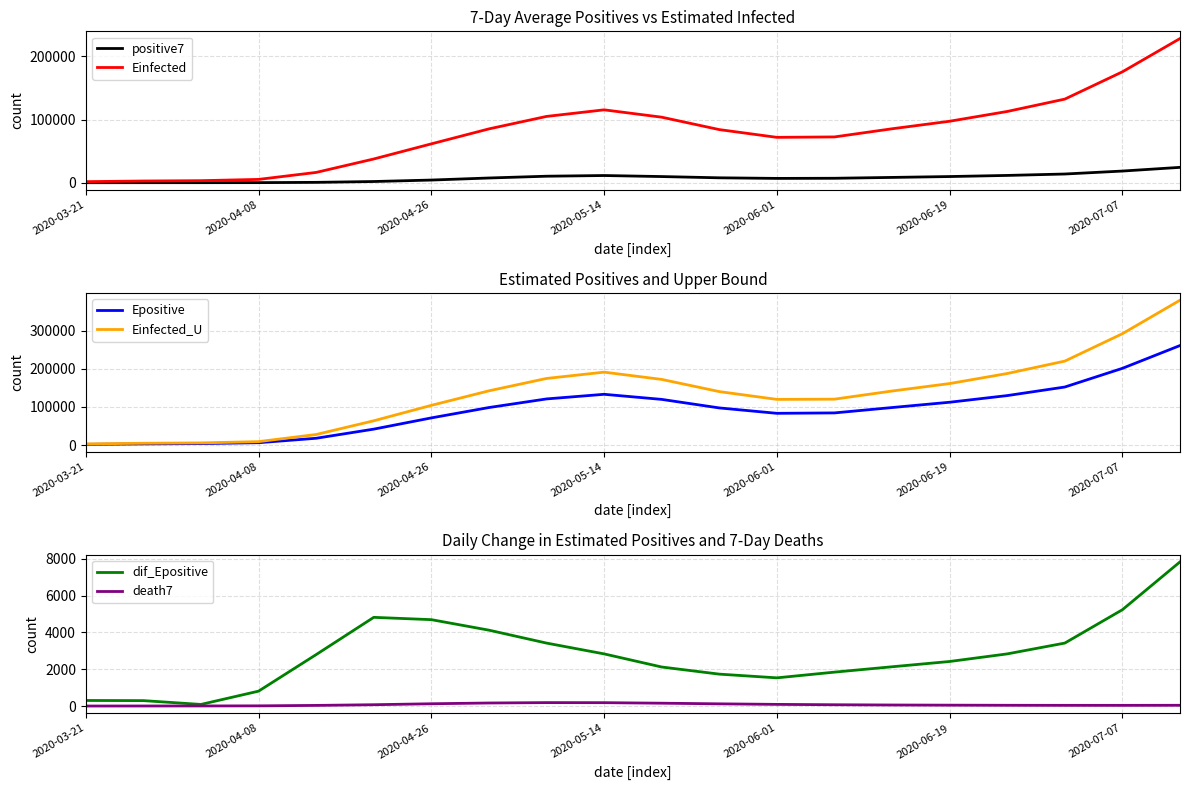

What is the lowest value of the positive7 series?

22.5